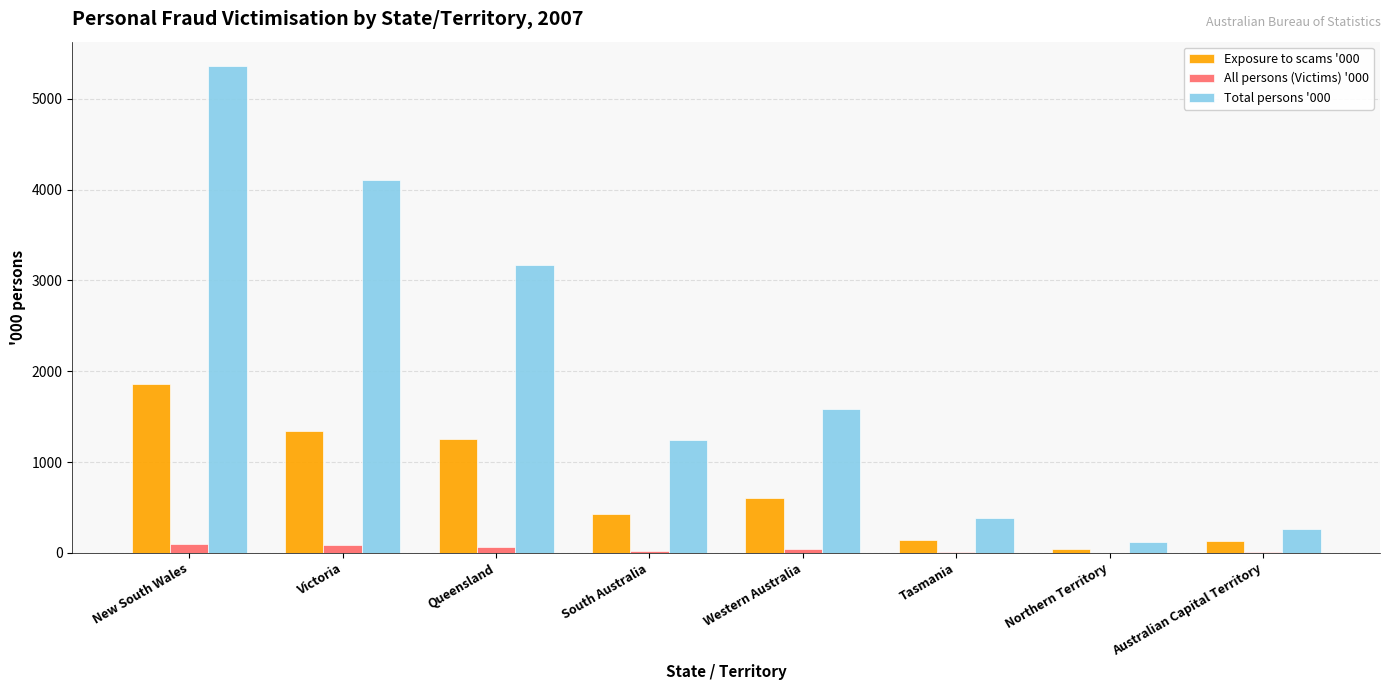

Where is Exposure to scams '000 nearest to the value 952?

Queensland